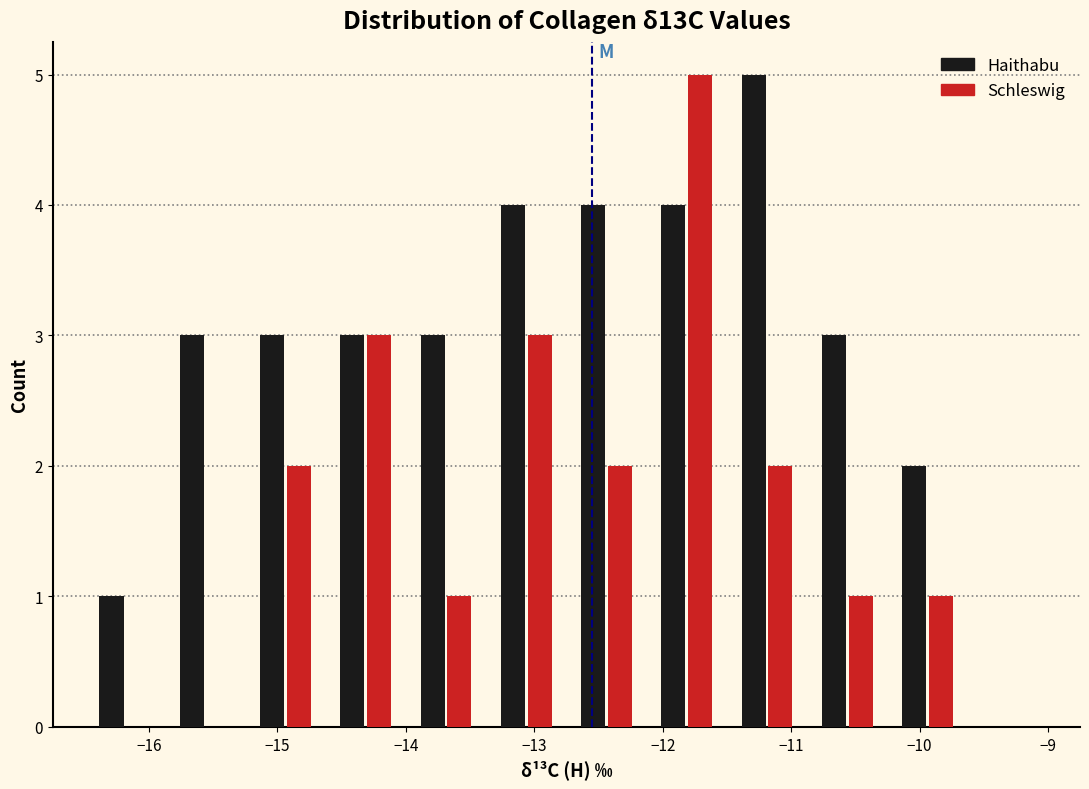

In the Haithabu series, which range on the x-axis has the tallest bar?

-11.5 to -10.9